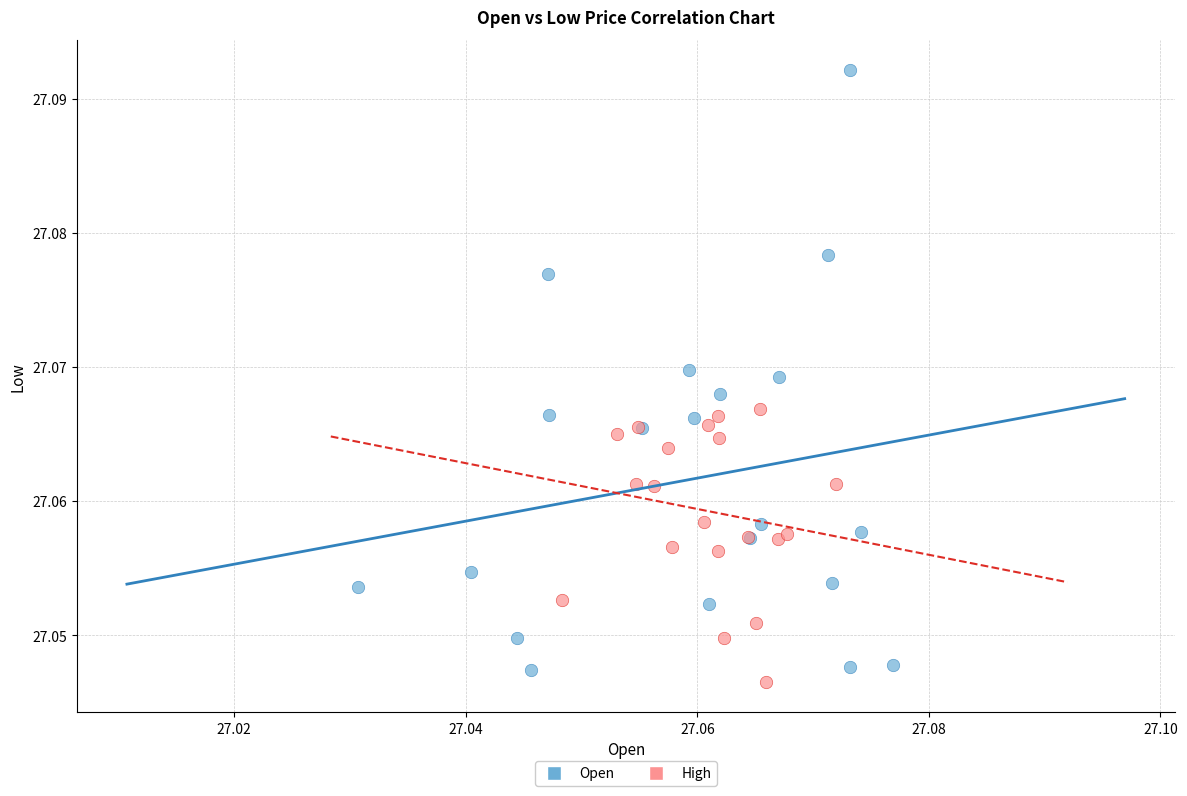

Which series has the widest spread of Y values?

Open